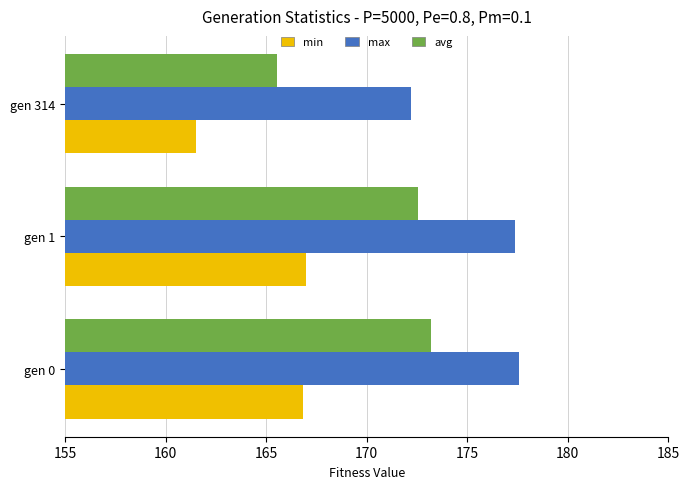

Rank the series by their average value, from lowest to highest.

min, avg, max